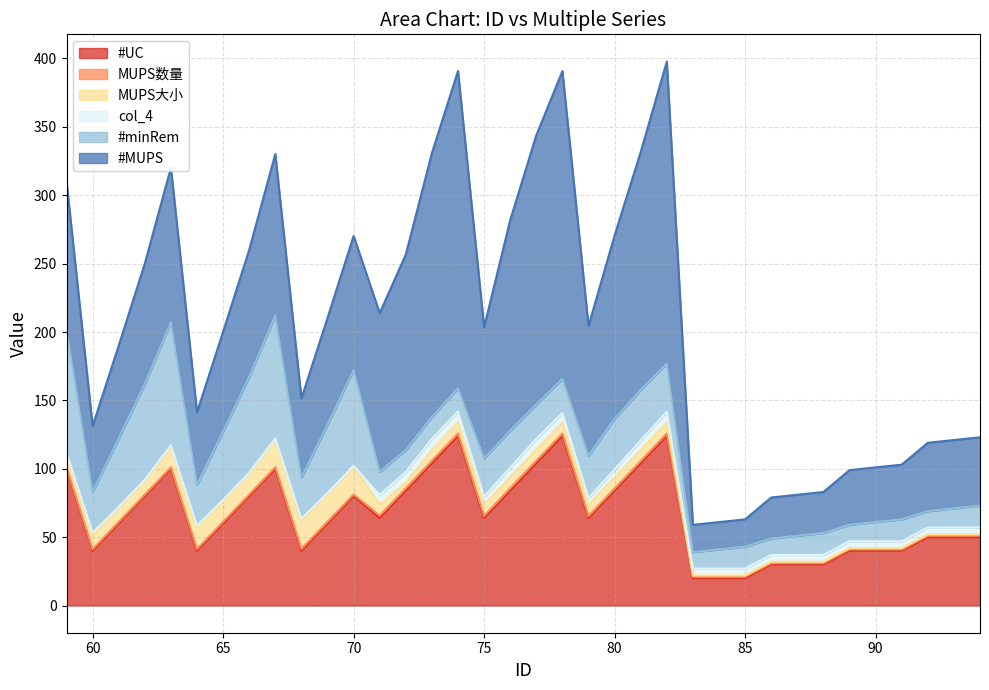

How many data points in MUPS数量 are above 1?

24